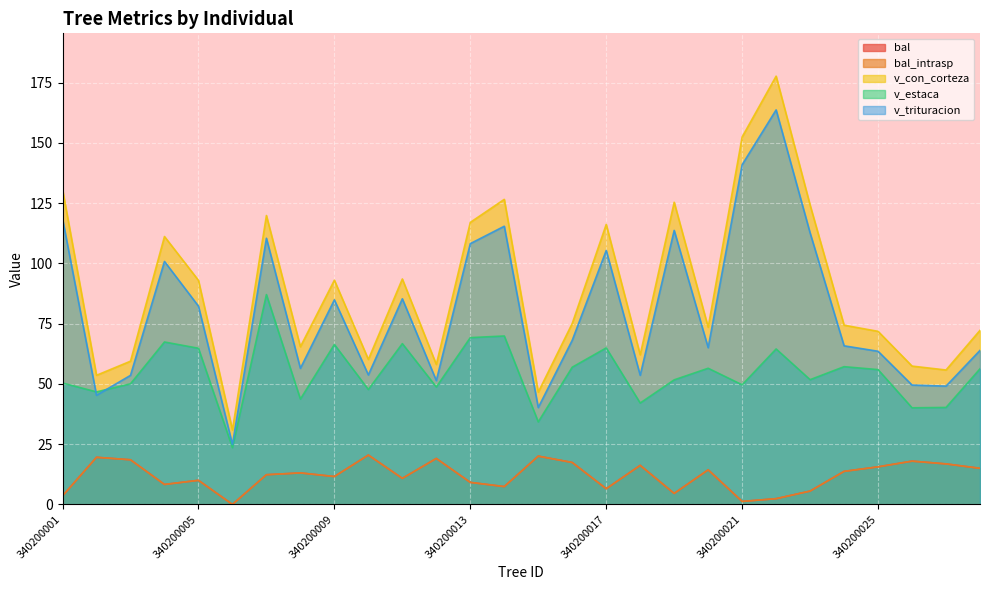

Reading left to right, extract all data points from this chart.

bal: 3.5	19.6	18.5	8.3	10.0	0.0	12.3	13.1	11.6	20.5	10.8	19.1	9.1	7.4	20.0	17.4	6.5	16.2	4.5	14.3	1.2	2.4	5.5	13.7	15.6	18.0	16.8	15.0
bal_intrasp: 3.5	19.6	18.5	8.3	10.0	0.0	12.3	13.1	11.6	20.5	10.8	19.1	9.1	7.4	20.0	17.4	6.5	16.2	4.5	14.3	1.2	2.4	5.5	13.7	15.6	18.0	16.8	15.0
v_con_corteza: 130.7	53.6	59.4	111.2	93.0	30.9	119.9	65.4	93.0	60.2	93.5	58.1	117.0	126.6	46.6	75.1	116.2	62.1	125.4	73.5	152.5	177.7	124.2	74.4	71.8	57.4	55.8	72.2
v_estaca: 50.4	46.7	50.0	67.4	64.8	23.6	87.1	43.7	66.4	47.7	66.7	48.7	69.2	69.9	34.2	56.9	64.9	42.1	51.7	56.5	49.6	64.5	51.8	57.2	55.9	40.1	40.2	56.3
v_trituracion: 118.5	45.3	53.5	100.8	82.3	24.9	110.5	56.5	84.9	53.7	85.3	51.4	108.2	115.4	40.2	68.1	105.4	53.6	113.7	65.0	141.0	163.7	112.7	65.8	63.5	49.5	49.1	63.9